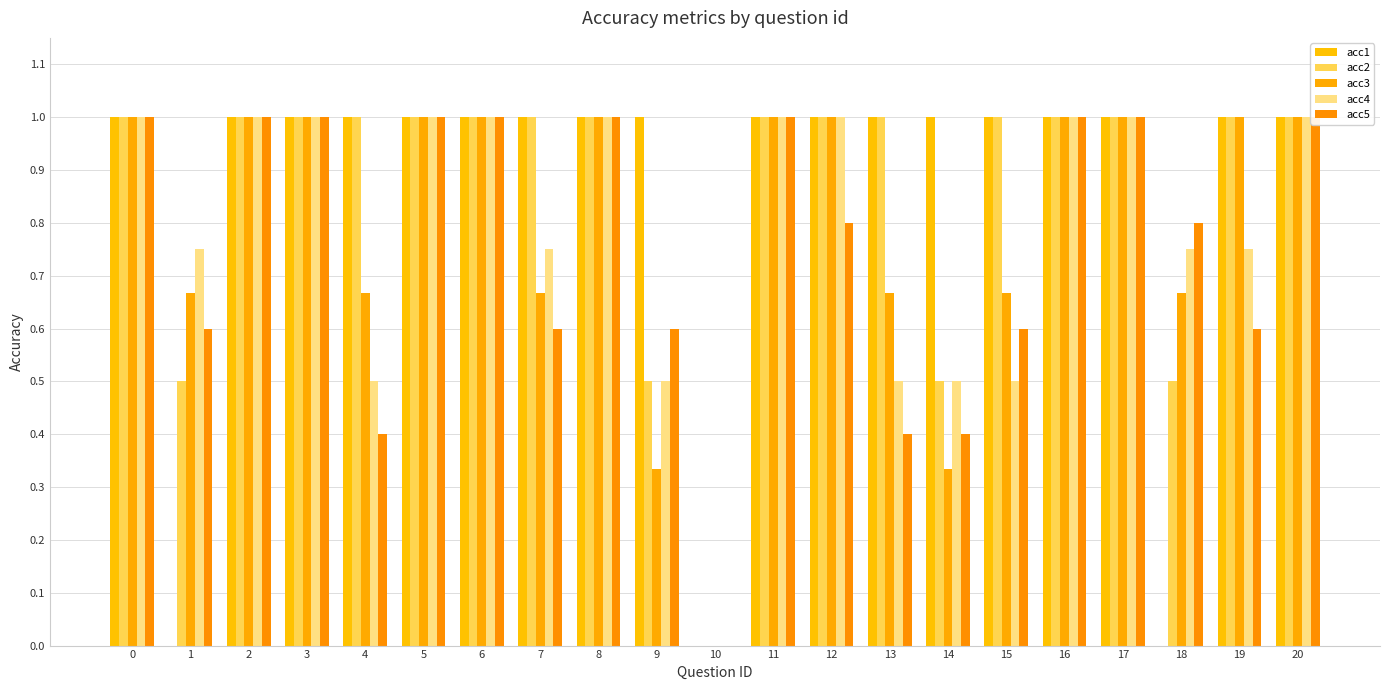

What value does the acc2 series have at 20?

1.0